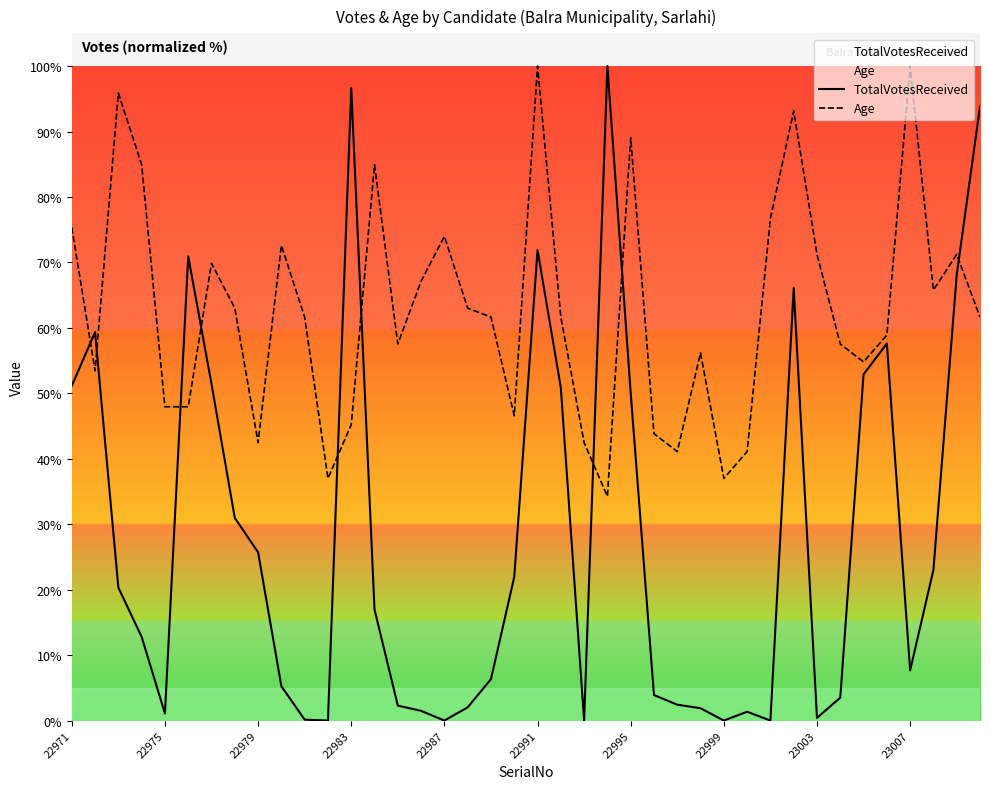

At which category is the sum across all series the highest?

22991